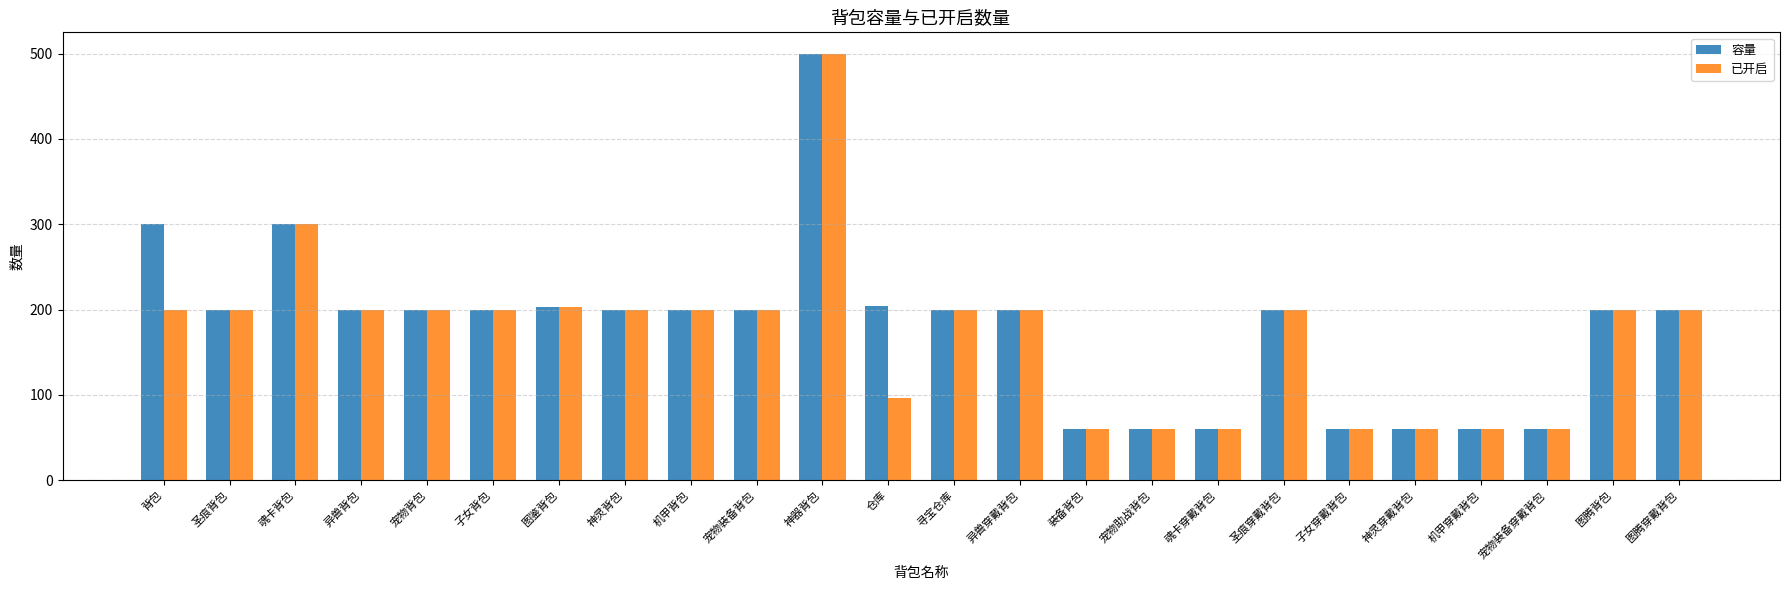

How many categories are shown in the chart?

24